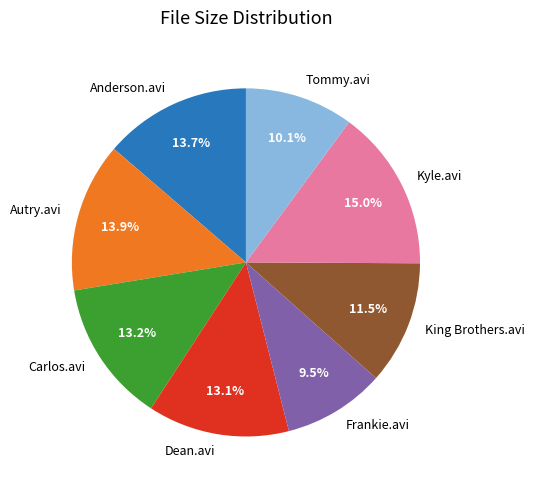

What is the total percentage of Autry.avi and Dean.avi?

27.0%